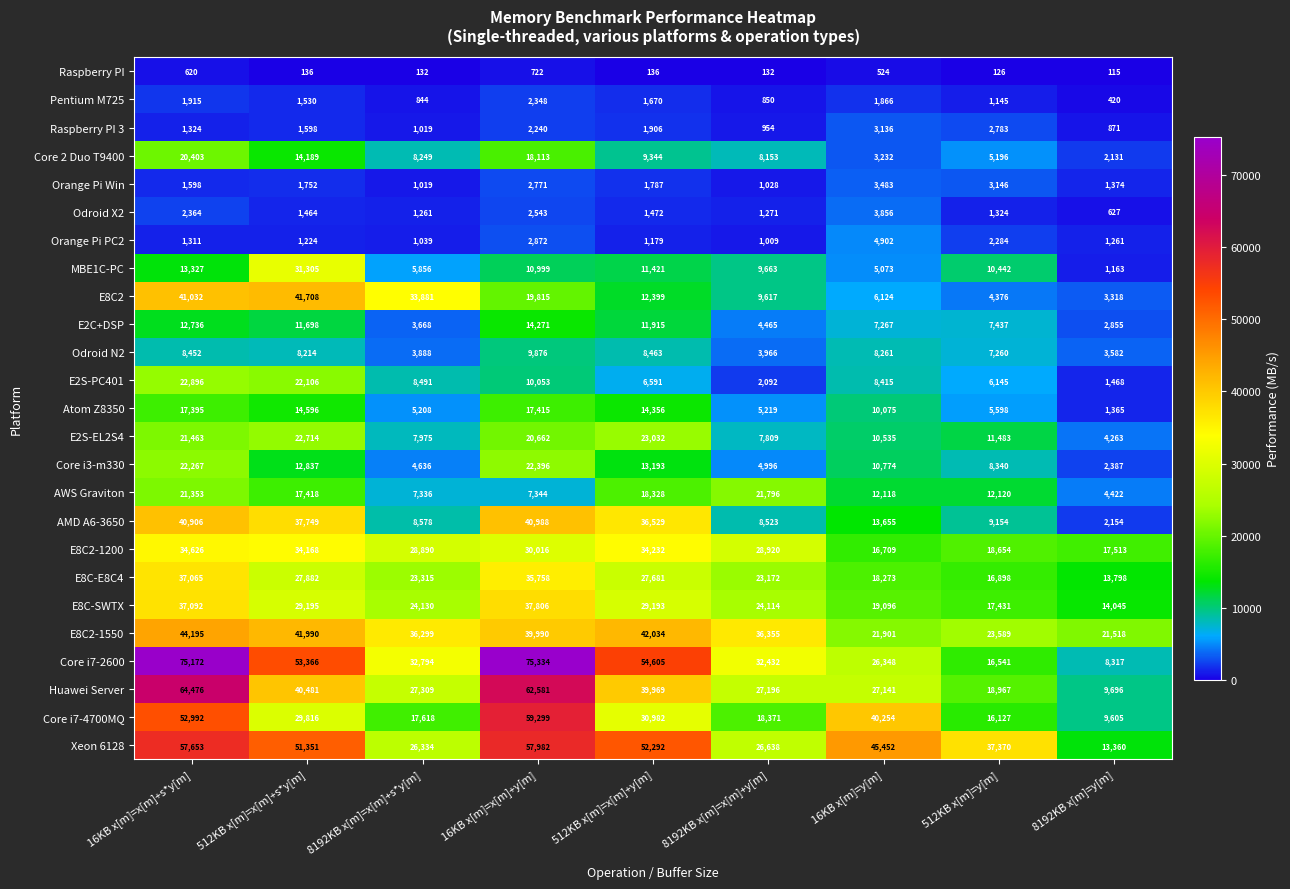

The Atom Z8350 series shows 8650 at 8192KB x[m]=x[m]+y[m]. True or false?

False